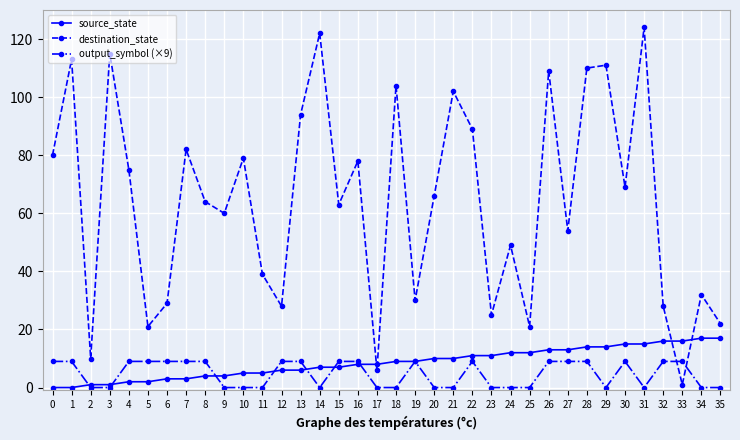

Reading left to right, transcribe all the data shown in this chart.

source_state: 0	0	1	1	2	2	3	3	4	4	5	5	6	6	7	7	8	8	9	9	10	10	11	11	12	12	13	13	14	14	15	15	16	16	17	17
destination_state: 80	113	10	115	75	21	29	82	64	60	79	39	28	94	122	63	78	6	104	30	66	102	89	25	49	21	109	54	110	111	69	124	28	1	32	22
output_symbol (×9): 9	9	0	0	9	9	9	9	9	0	0	0	9	9	0	9	9	0	0	9	0	0	9	0	0	0	9	9	9	0	9	0	9	9	0	0